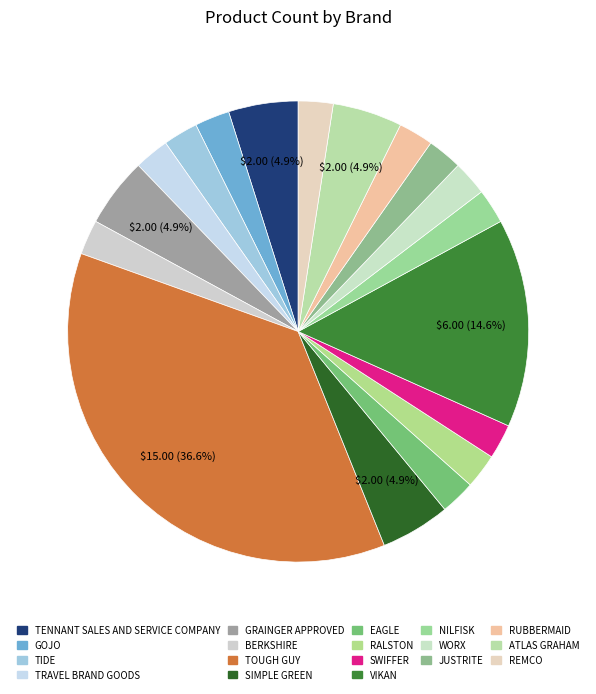

To the nearest percent, what portion does JUSTRITE represent?

2%